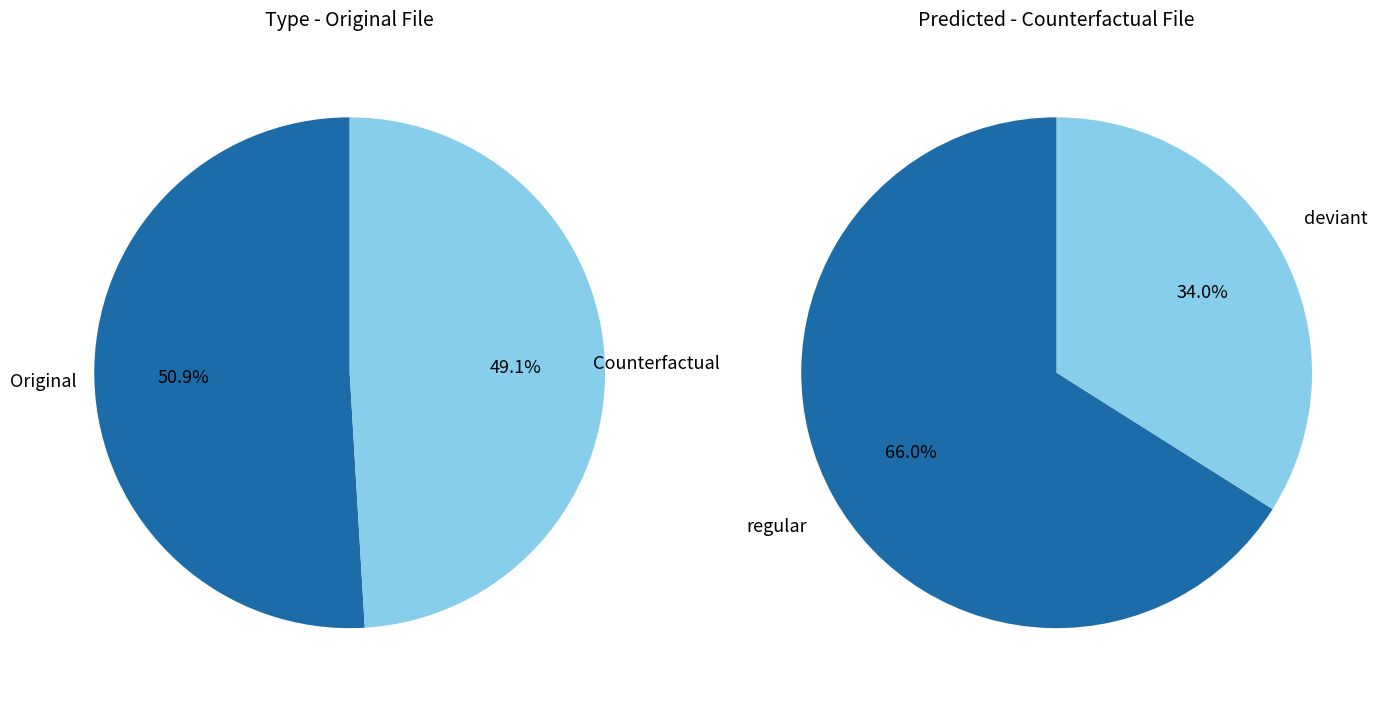

Which category has the biggest portion of the pie?

Original